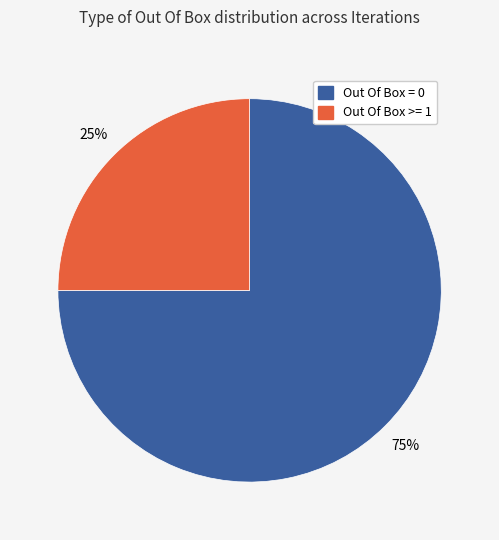

Approximately how many times larger is the value at Out Of Box = 0 compared to Out Of Box >= 1?

3.0